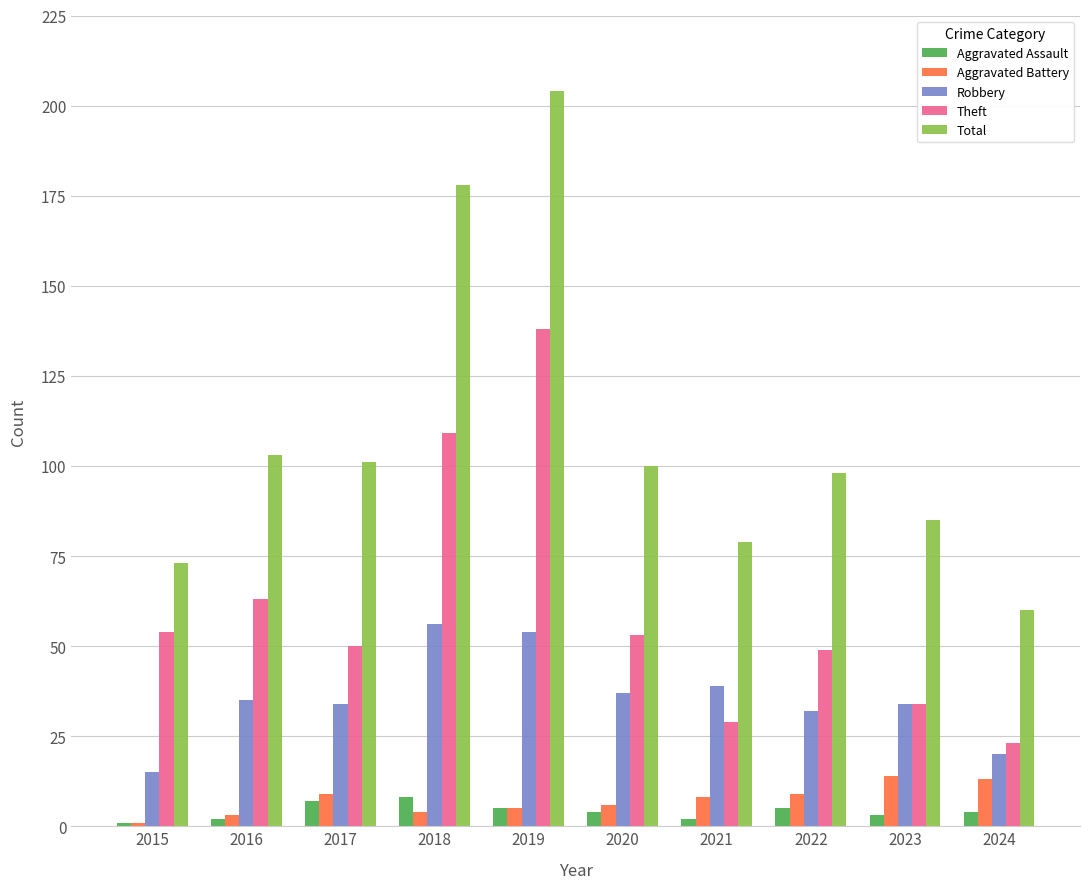

Where does the Total series first go above 100?

2016